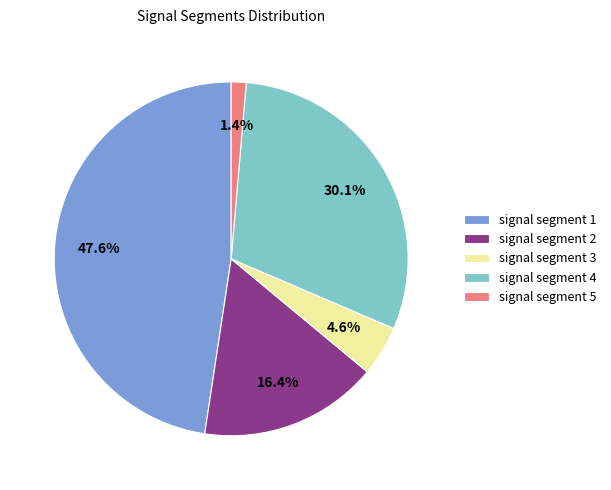

The signal segment 4 slice represents 40% of the pie. True or false?

False